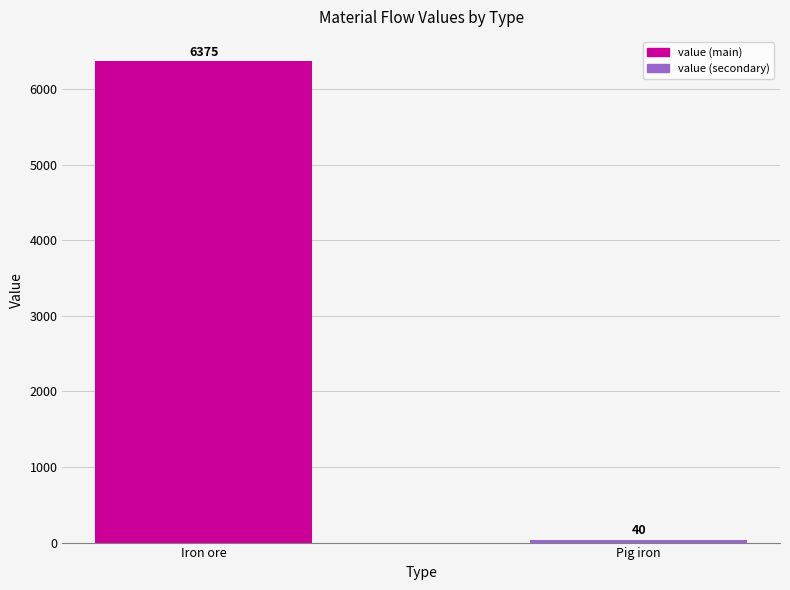

Does the chart contain stacked bars?

No